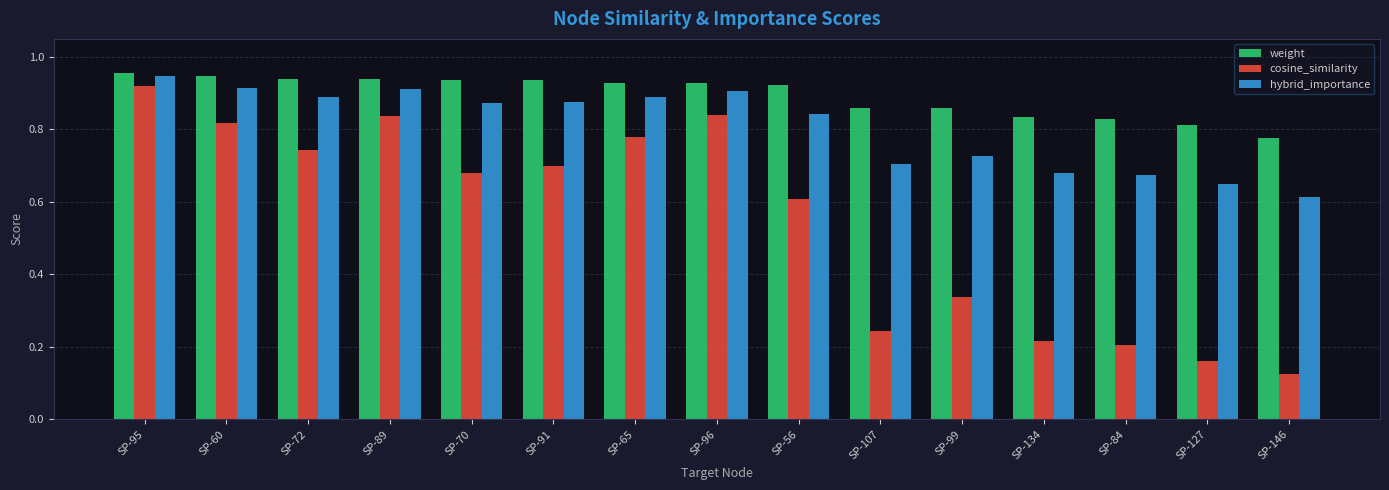

What are all the series names shown in the legend?

weight, cosine_similarity, hybrid_importance